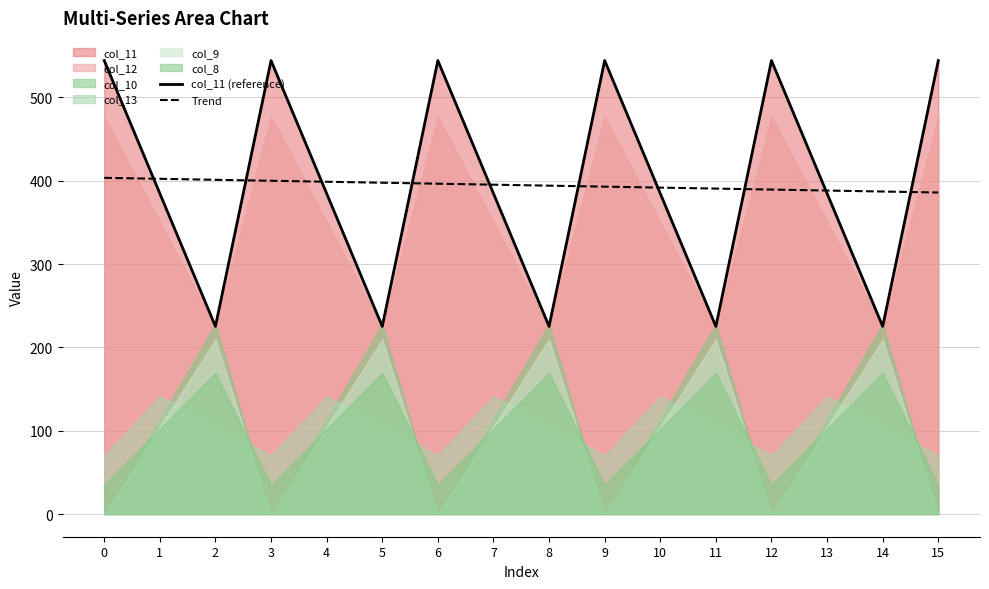

At which category does the chart reach its minimum across all series?

2